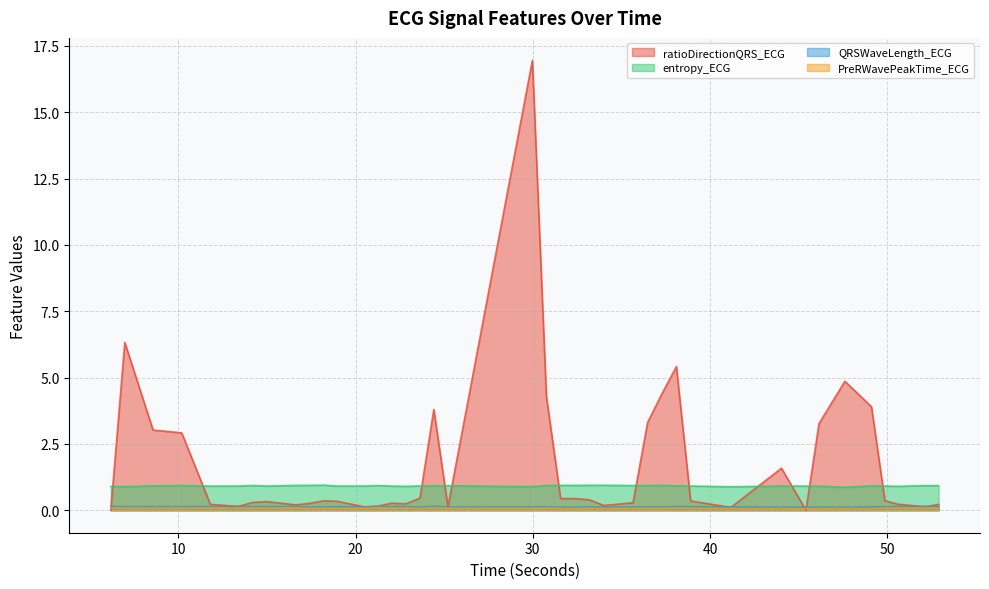

What is the difference between the highest and lowest values at 30.765625?

4.2